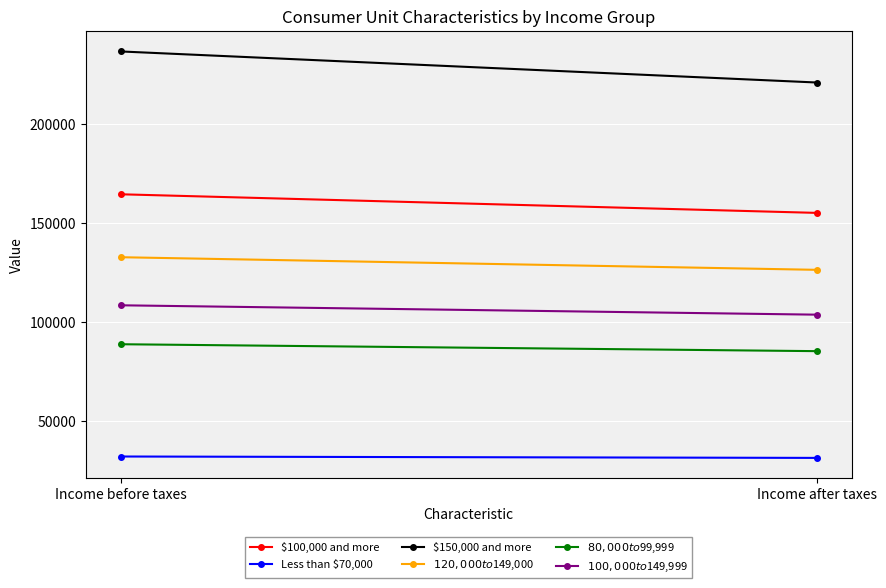

Rank the categories by $120,000 to $149,000 value from lowest to highest.

Income after taxes, Income before taxes